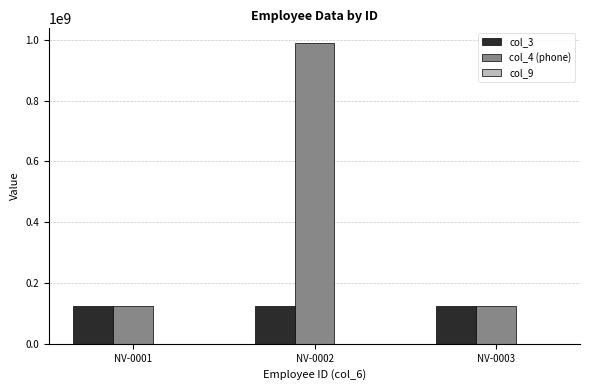

Which category has the highest value across all series?

NV-0002